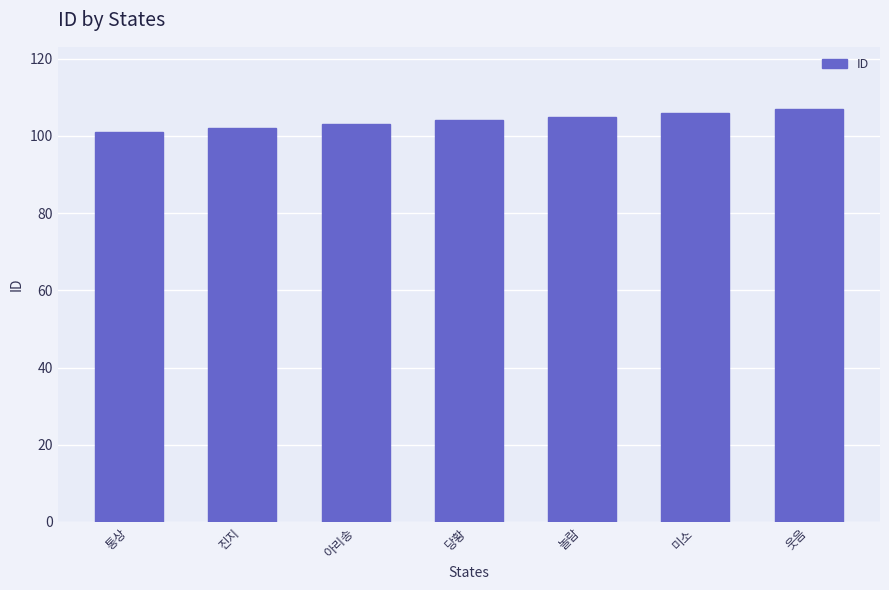

The value at 아리송 is 103. True or false?

True